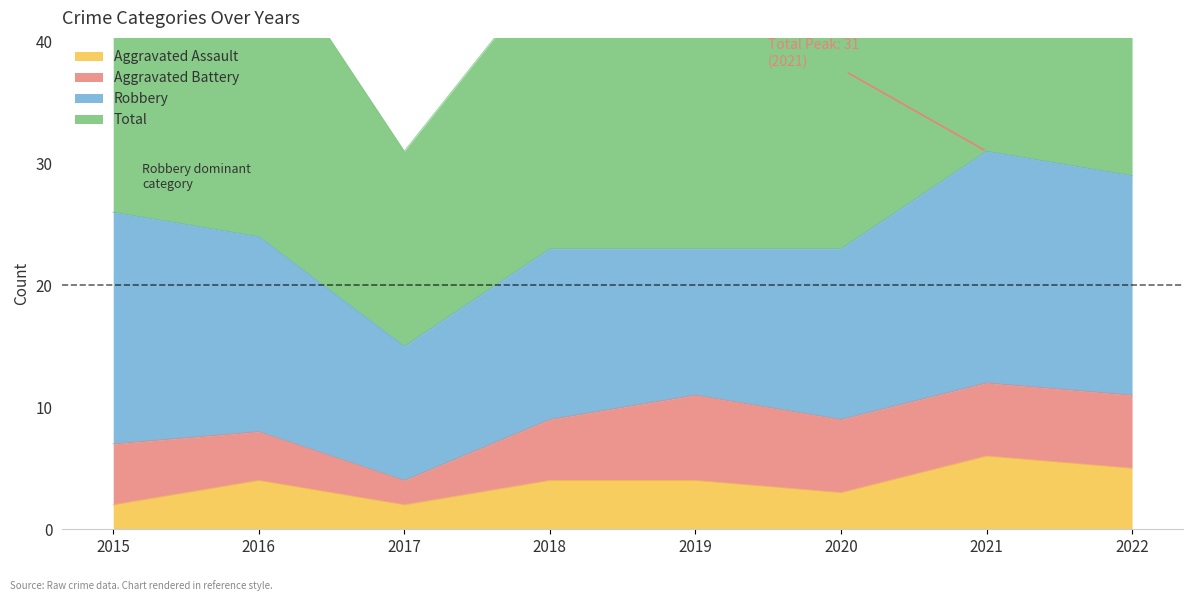

Is it true that Aggravated Assault equals 3 at 2020?

True